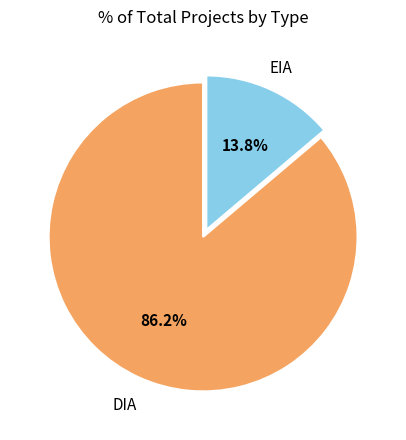

To the nearest percent, what percentage of the pie is EIA?

14%